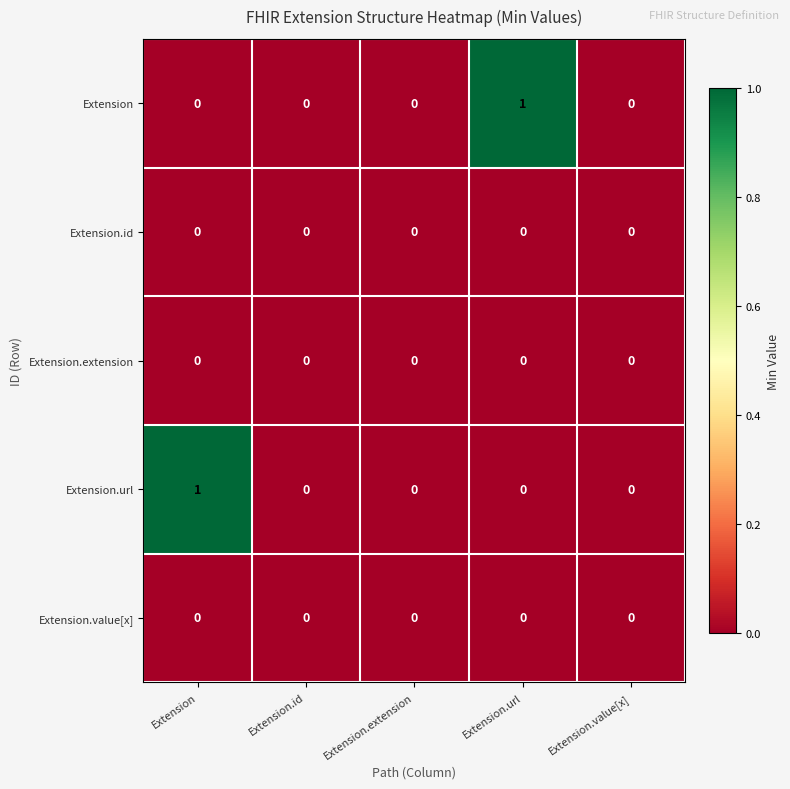

Is it true that Extension.url equals 0 at Extension.value[x]?

True